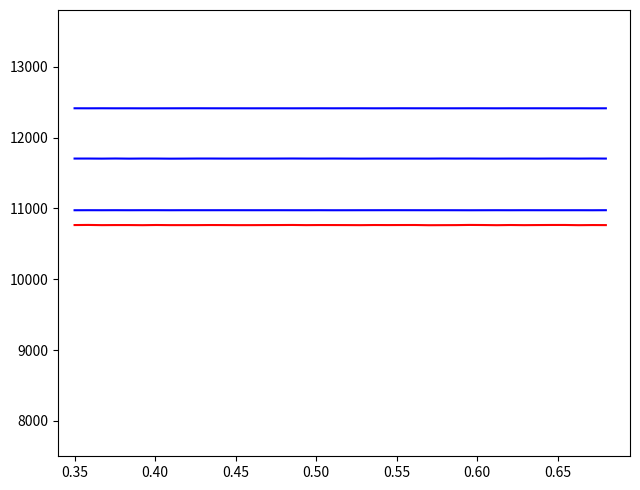

What is the minimum value for CH2 | AA2?

10762.0